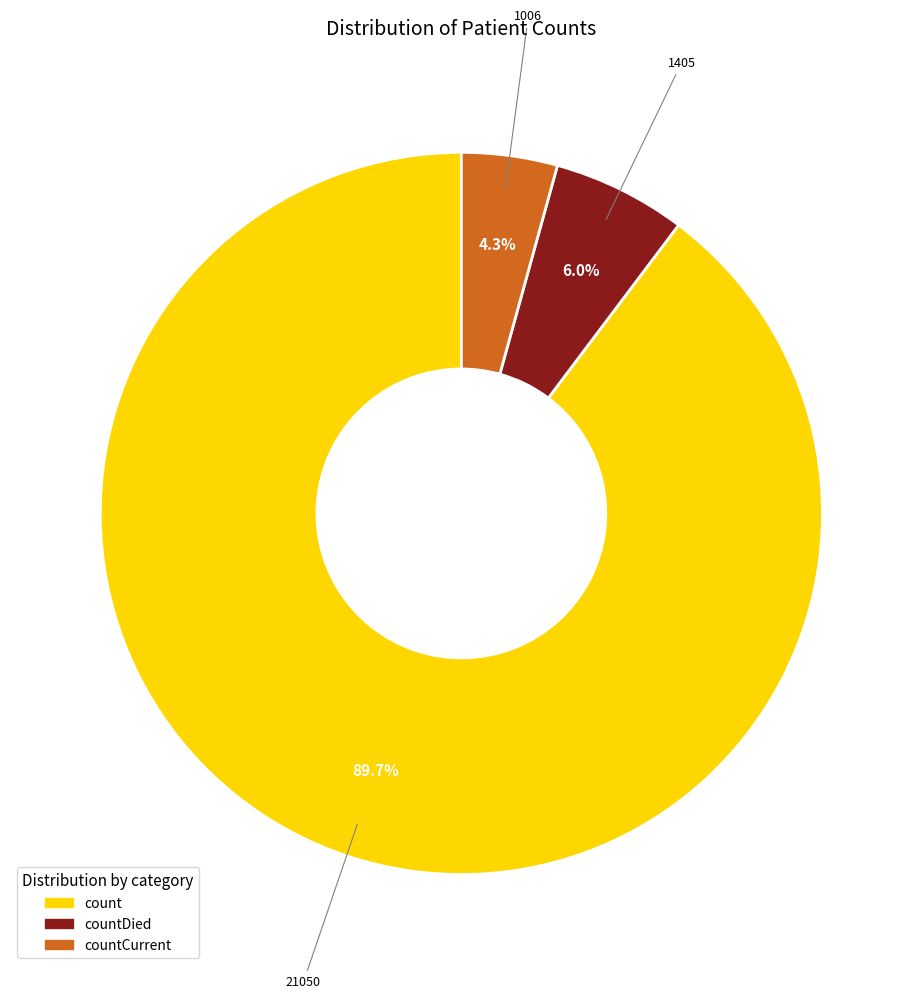

To the nearest percent, what is the difference between the largest and smallest slice percentages?

85%